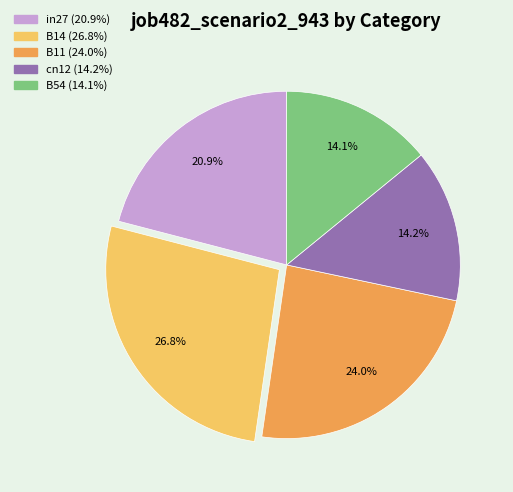

How many slices are in this pie chart?

5